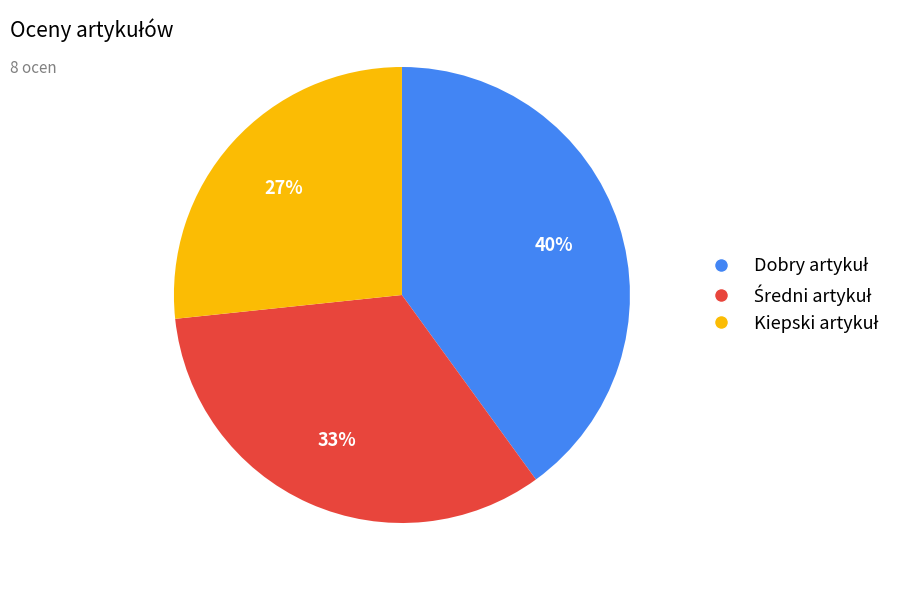

Is there a majority slice in this chart?

No